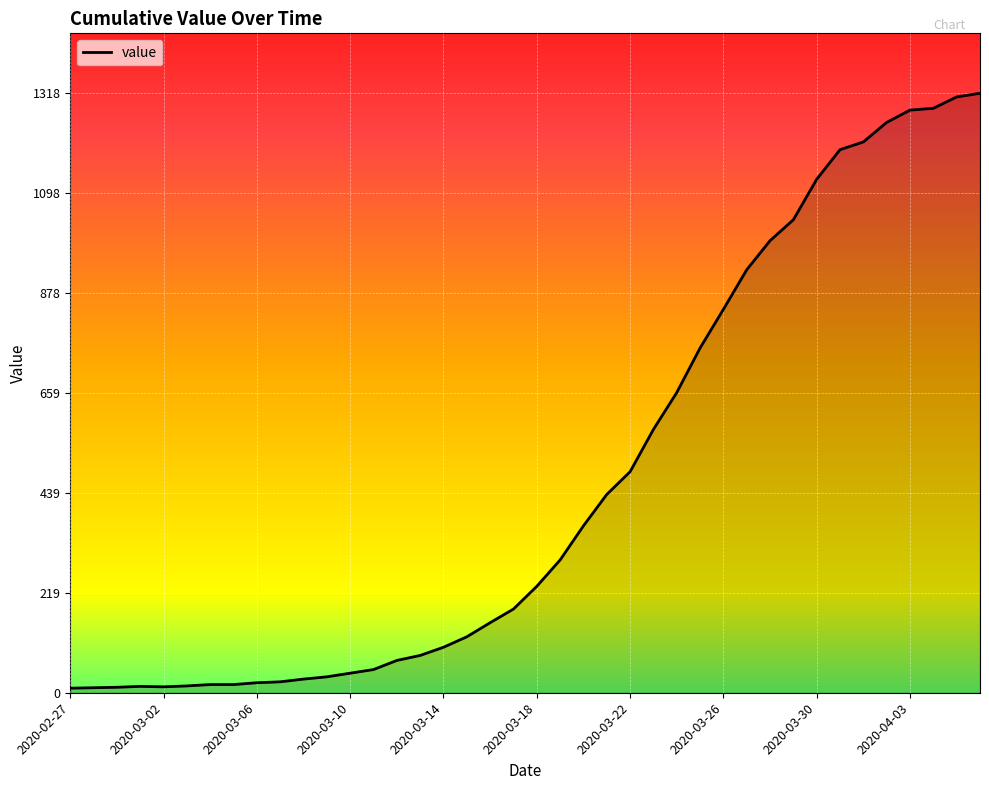

What is the maximum value shown in the chart?

1318